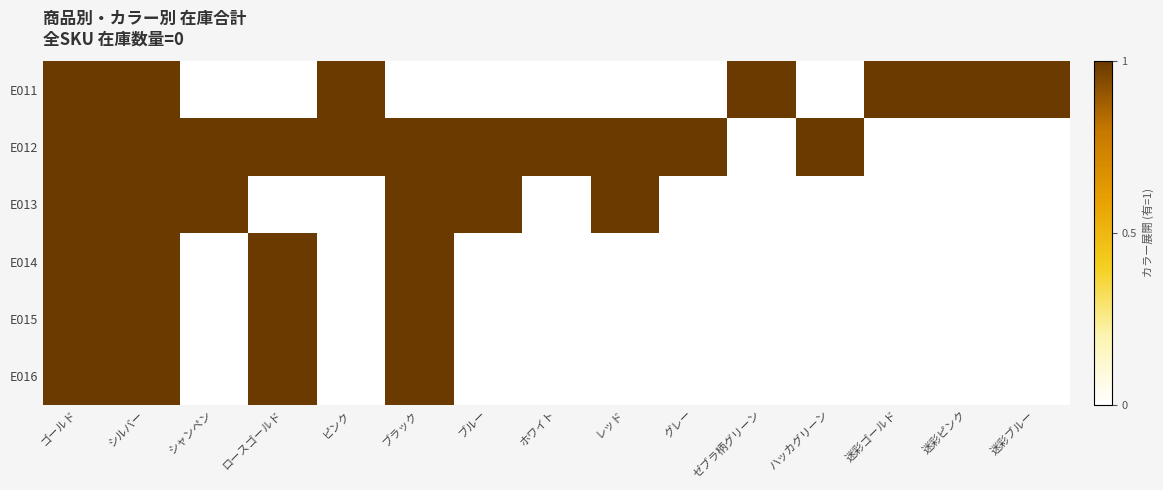

Reading left to right, list all the values displayed in this chart.

E011: ゴールド=1	シルバー=1	シャンペン=0	ロースゴールド=0	ピンク=1	ブラック=0	ブルー=0	ホワイト=0	レッド=0	グレー=0	ゼブラ柄グリーン=1	ハッカグリーン=0	迷彩ゴールド=1	迷彩ピンク=1	迷彩ブルー=1
E012: ゴールド=1	シルバー=1	シャンペン=1	ロースゴールド=1	ピンク=1	ブラック=1	ブルー=1	ホワイト=1	レッド=1	グレー=1	ゼブラ柄グリーン=0	ハッカグリーン=1	迷彩ゴールド=0	迷彩ピンク=0	迷彩ブルー=0
E013: ゴールド=1	シルバー=1	シャンペン=1	ロースゴールド=0	ピンク=0	ブラック=1	ブルー=1	ホワイト=0	レッド=1	グレー=0	ゼブラ柄グリーン=0	ハッカグリーン=0	迷彩ゴールド=0	迷彩ピンク=0	迷彩ブルー=0
E014: ゴールド=1	シルバー=1	シャンペン=0	ロースゴールド=1	ピンク=0	ブラック=1	ブルー=0	ホワイト=0	レッド=0	グレー=0	ゼブラ柄グリーン=0	ハッカグリーン=0	迷彩ゴールド=0	迷彩ピンク=0	迷彩ブルー=0
E015: ゴールド=1	シルバー=1	シャンペン=0	ロースゴールド=1	ピンク=0	ブラック=1	ブルー=0	ホワイト=0	レッド=0	グレー=0	ゼブラ柄グリーン=0	ハッカグリーン=0	迷彩ゴールド=0	迷彩ピンク=0	迷彩ブルー=0
E016: ゴールド=1	シルバー=1	シャンペン=0	ロースゴールド=1	ピンク=0	ブラック=1	ブルー=0	ホワイト=0	レッド=0	グレー=0	ゼブラ柄グリーン=0	ハッカグリーン=0	迷彩ゴールド=0	迷彩ピンク=0	迷彩ブルー=0